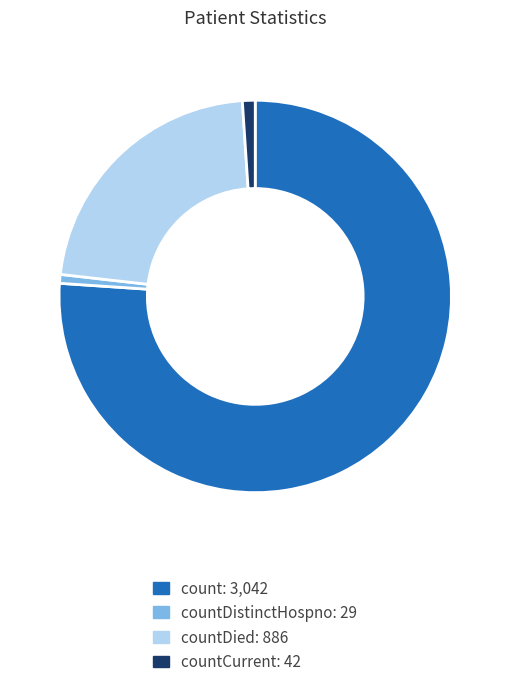

Does any single category account for the majority?

Yes